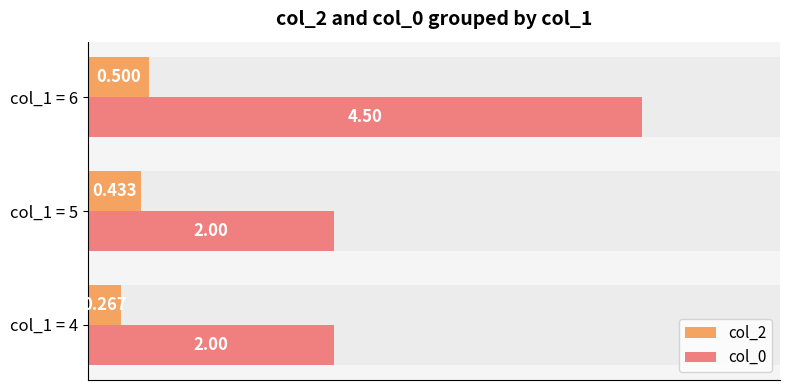

Read the col_0 value at col_1 = 5.

2.0